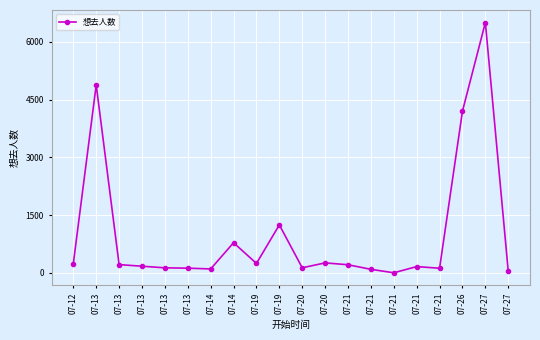

How many distinct data groups are displayed?

1